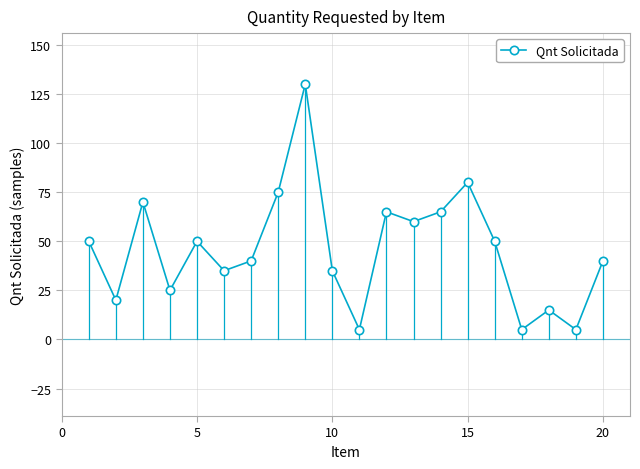

What is the maximum value shown in the chart?

130